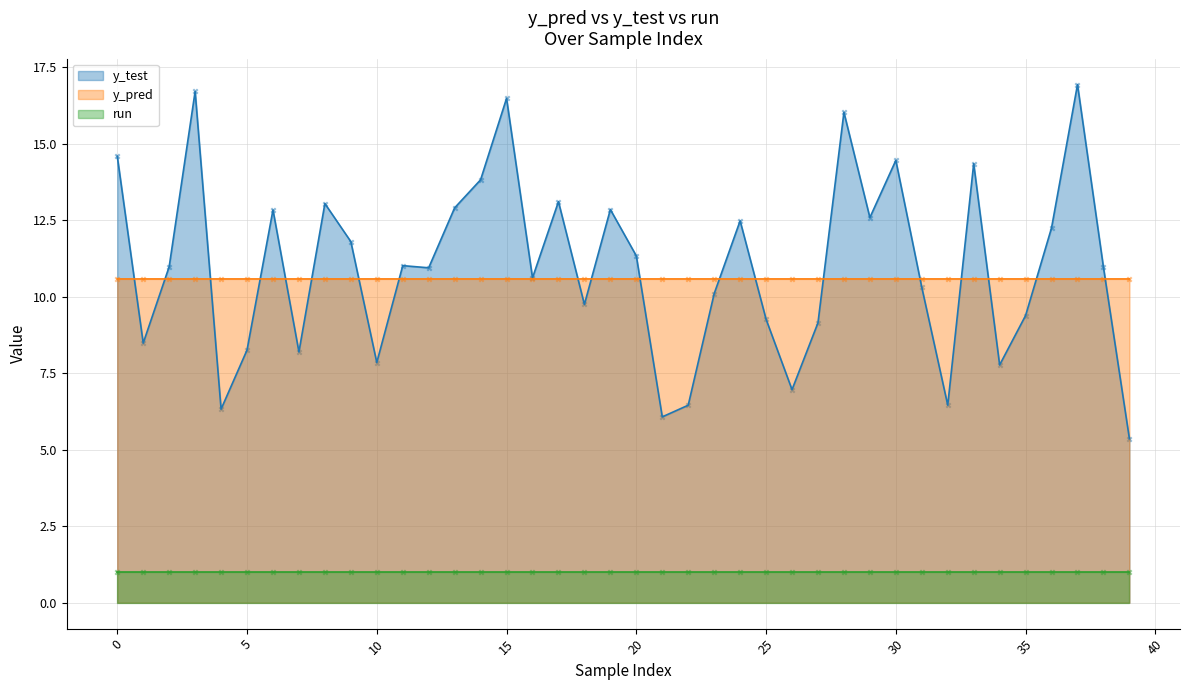

Which series contains the highest Y value?

y_test